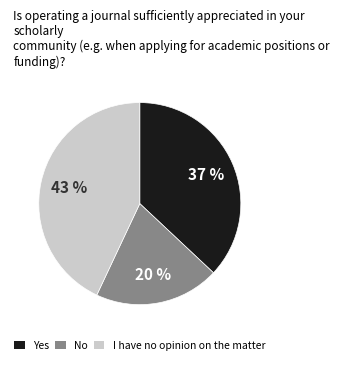

Is there a majority slice in this chart?

No